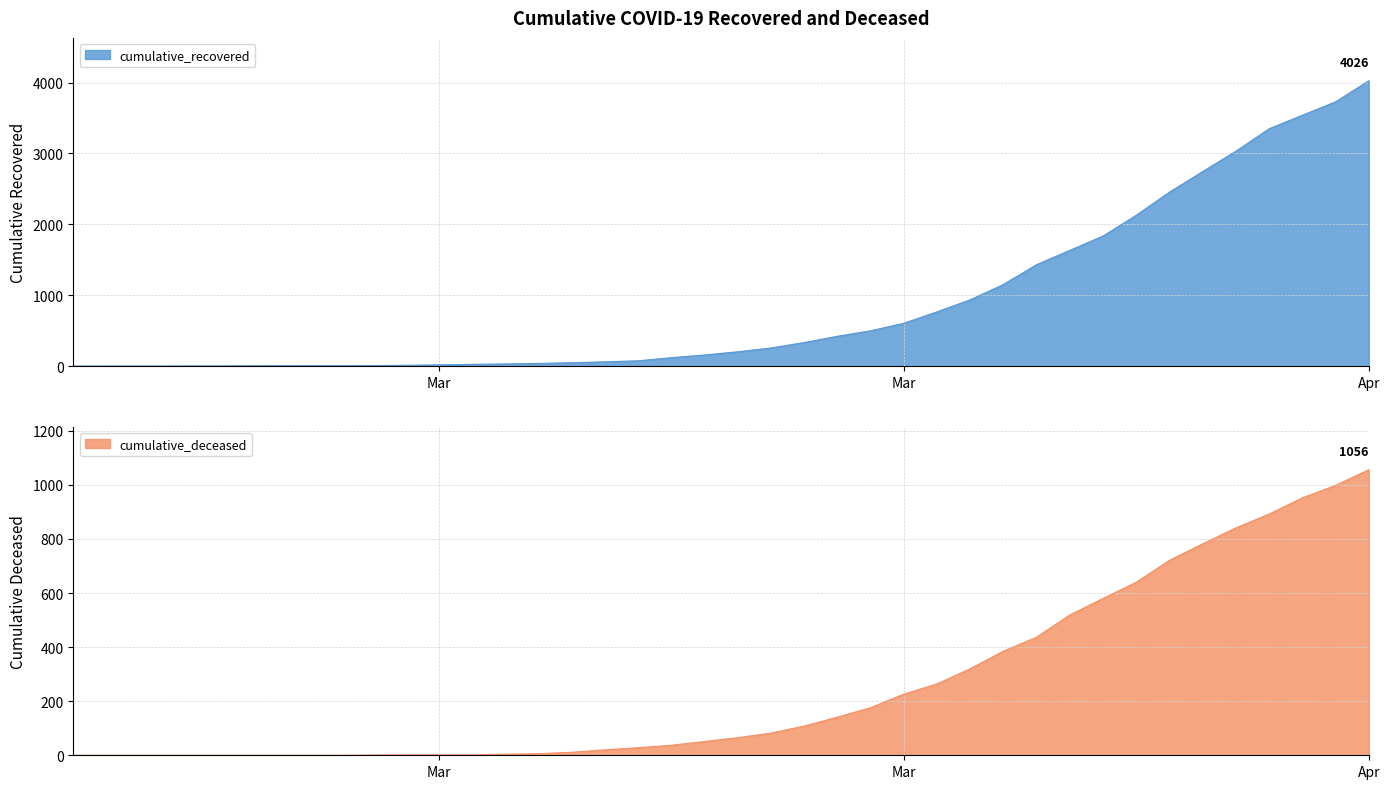

Does the chart have visible grid lines?

Yes